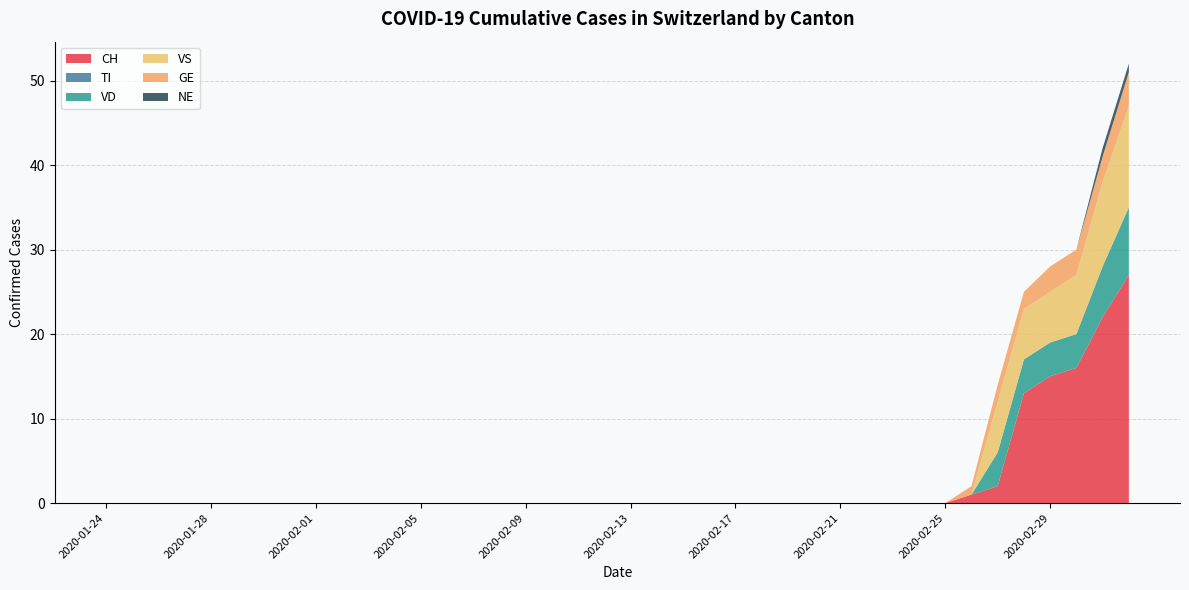

Reading right to left, extract all data points from this chart.

CH: 27	22	16	15	13	2	1	0	0	0	0	0	0	0	0	0	0	0	0	0	0	0	0	0	0	0	0	0	0	0	0	0	0	0	0	0	0	0	0	0
TI: 0	0	0	0	0	0	0	0	0	0	0	0	0	0	0	0	0	0	0	0	0	0	0	0	0	0	0	0	0	0	0	0	0	0	0	0	0	0	0	0
VD: 8	6	4	4	4	4	0	0	0	0	0	0	0	0	0	0	0	0	0	0	0	0	0	0	0	0	0	0	0	0	0	0	0	0	0	0	0	0	0	0
VS: 12	10	7	6	6	6	0	0	0	0	0	0	0	0	0	0	0	0	0	0	0	0	0	0	0	0	0	0	0	0	0	0	0	0	0	0	0	0	0	0
GE: 4	3	3	3	2	2	1	0	0	0	0	0	0	0	0	0	0	0	0	0	0	0	0	0	0	0	0	0	0	0	0	0	0	0	0	0	0	0	0	0
NE: 1	1	0	0	0	0	0	0	0	0	0	0	0	0	0	0	0	0	0	0	0	0	0	0	0	0	0	0	0	0	0	0	0	0	0	0	0	0	0	0